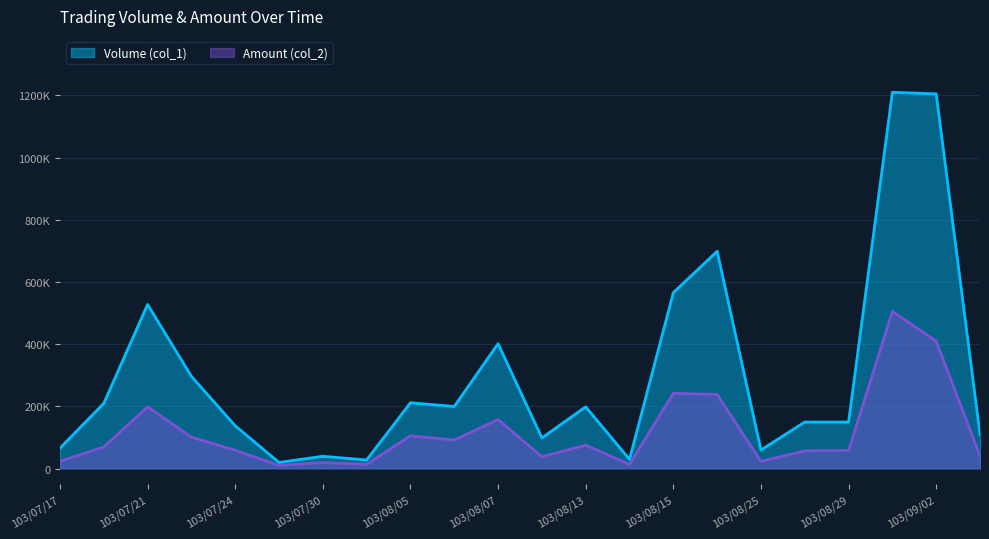

What are all the series names shown in the legend?

Volume (col_1), Amount (col_2)